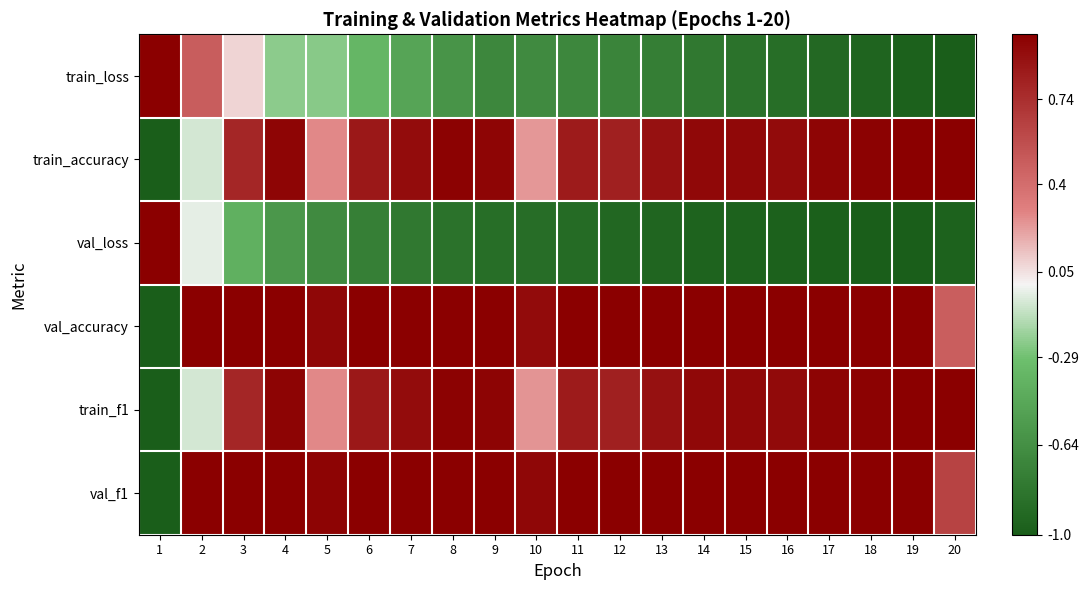

What is the difference between the highest and lowest values at 1?

2.0